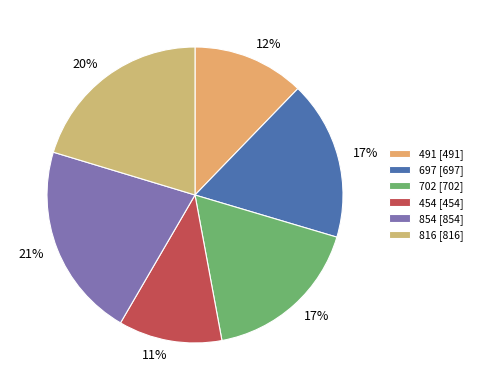

Which slice is the largest?

854